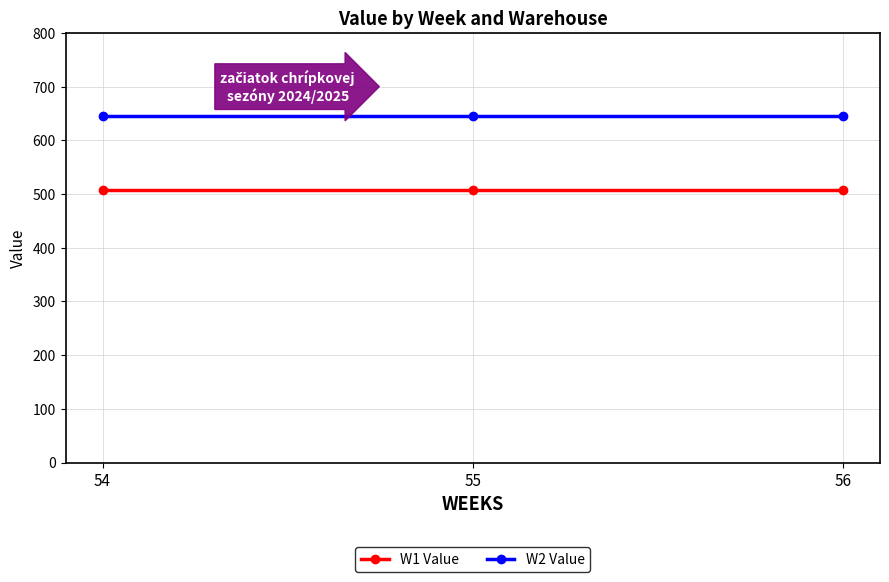

Which series has the largest total across all categories?

W2 Value